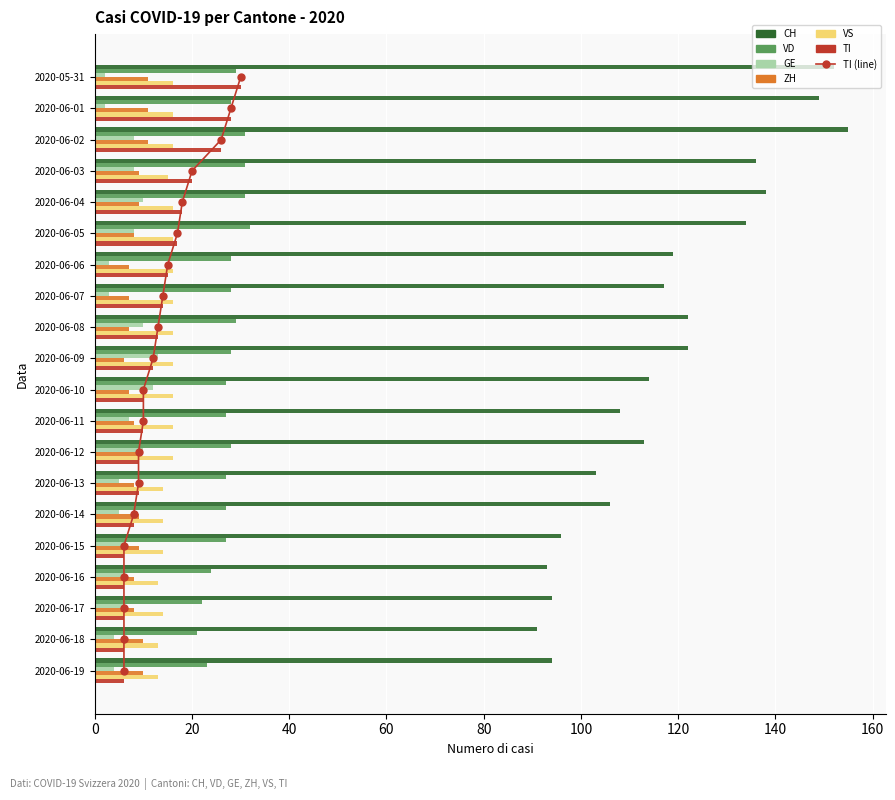

What is the approximate value of GE at 2020-06-03, to the nearest 10?

10